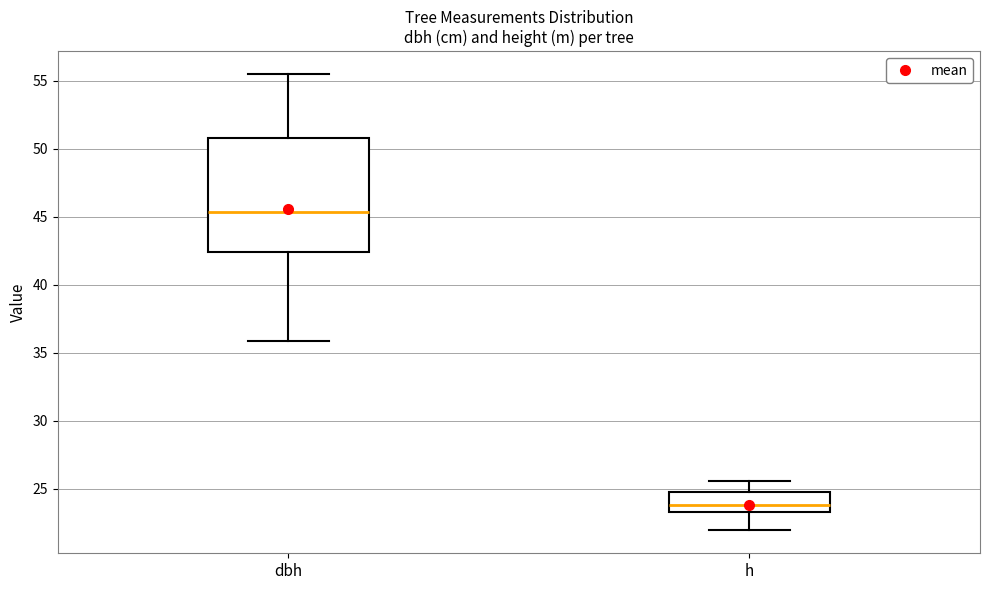

Comparing the boxes themselves (not the whiskers), which one is the tallest?

dbh